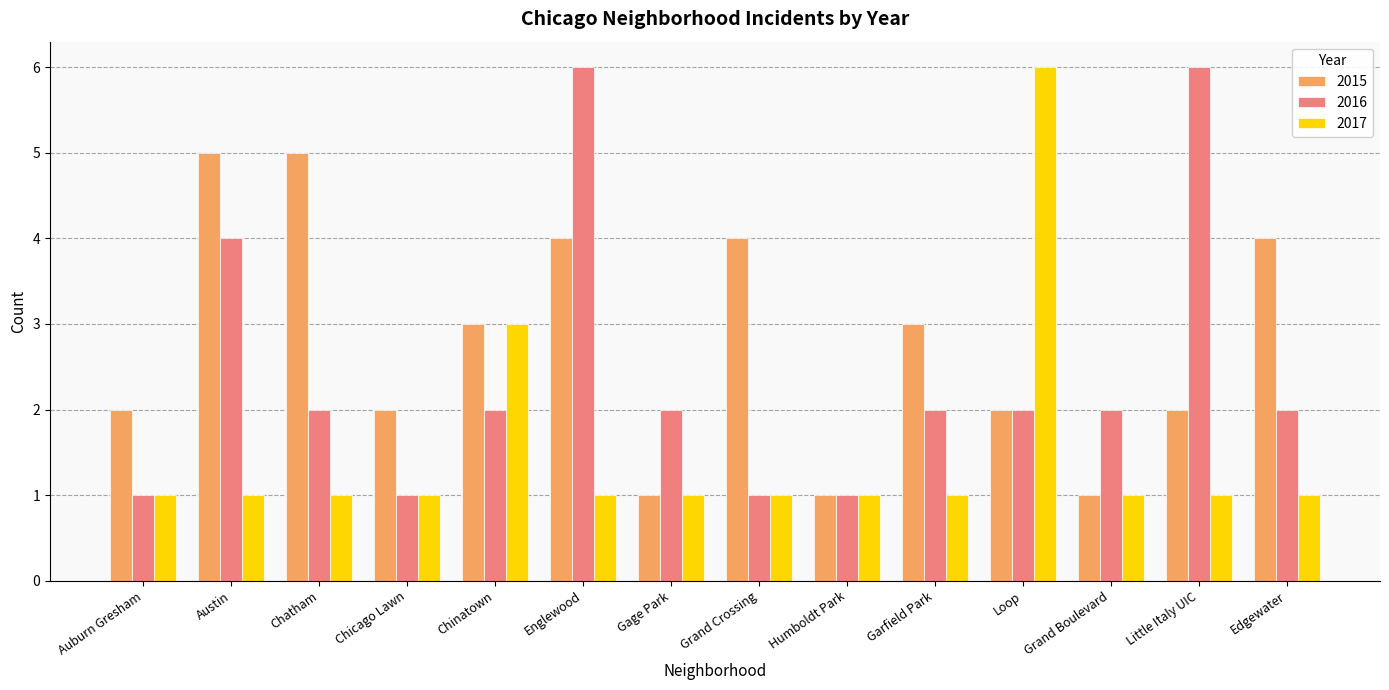

Reading left to right, list all the values displayed in this chart.

2015: Auburn Gresham=2	Austin=5	Chatham=5	Chicago Lawn=2	Chinatown=3	Englewood=4	Gage Park=1	Grand Crossing=4	Humboldt Park=1	Garfield Park=3	Loop=2	Grand Boulevard=1	Little Italy UIC=2	Edgewater=4
2016: Auburn Gresham=1	Austin=4	Chatham=2	Chicago Lawn=1	Chinatown=2	Englewood=6	Gage Park=2	Grand Crossing=1	Humboldt Park=1	Garfield Park=2	Loop=2	Grand Boulevard=2	Little Italy UIC=6	Edgewater=2
2017: Auburn Gresham=1	Austin=1	Chatham=1	Chicago Lawn=1	Chinatown=3	Englewood=1	Gage Park=1	Grand Crossing=1	Humboldt Park=1	Garfield Park=1	Loop=6	Grand Boulevard=1	Little Italy UIC=1	Edgewater=1